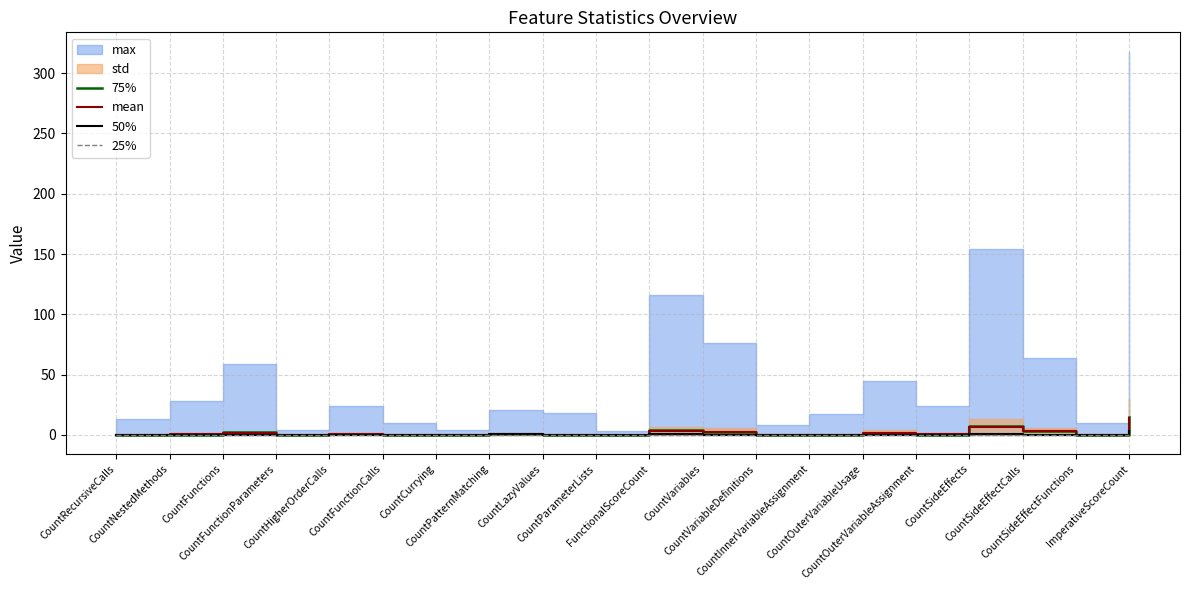

Reading left to right, list all the values displayed in this chart.

75%: CountRecursiveCalls=0.0	CountNestedMethods=0.0	CountFunctions=2.0	CountFunctionParameters=0.0	CountHigherOrderCalls=1.0	CountFunctionCalls=0.0	CountCurrying=0.0	CountPatternMatching=1.0	CountLazyValues=0.0	CountParameterLists=0.0	FunctionalScoreCount=4.0	CountVariables=2.0	CountVariableDefinitions=0.0	CountInnerVariableAssignment=0.0	CountOuterVariableUsage=1.0	CountOuterVariableAssignment=0.0	CountSideEffects=7.0	CountSideEffectCalls=3.0	CountSideEffectFunctions=0.0	ImperativeScoreCount=15.0
mean: CountRecursiveCalls=0.0	CountNestedMethods=0.6	CountFunctions=1.3	CountFunctionParameters=0.1	CountHigherOrderCalls=0.6	CountFunctionCalls=0.3	CountCurrying=0.1	CountPatternMatching=0.5	CountLazyValues=0.1	CountParameterLists=0.1	FunctionalScoreCount=3.3	CountVariables=2.3	CountVariableDefinitions=0.2	CountInnerVariableAssignment=0.1	CountOuterVariableUsage=1.5	CountOuterVariableAssignment=0.5	CountSideEffects=6.5	CountSideEffectCalls=2.9	CountSideEffectFunctions=0.2	ImperativeScoreCount=14.2
50%: CountRecursiveCalls=0.0	CountNestedMethods=0.0	CountFunctions=0.0	CountFunctionParameters=0.0	CountHigherOrderCalls=0.0	CountFunctionCalls=0.0	CountCurrying=0.0	CountPatternMatching=1.0	CountLazyValues=0.0	CountParameterLists=0.0	FunctionalScoreCount=1.0	CountVariables=0.0	CountVariableDefinitions=0.0	CountInnerVariableAssignment=0.0	CountOuterVariableUsage=0.0	CountOuterVariableAssignment=0.0	CountSideEffects=1.0	CountSideEffectCalls=0.0	CountSideEffectFunctions=0.0	ImperativeScoreCount=3.0
25%: CountRecursiveCalls=0.0	CountNestedMethods=0.0	CountFunctions=0.0	CountFunctionParameters=0.0	CountHigherOrderCalls=0.0	CountFunctionCalls=0.0	CountCurrying=0.0	CountPatternMatching=0.0	CountLazyValues=0.0	CountParameterLists=0.0	FunctionalScoreCount=0.0	CountVariables=0.0	CountVariableDefinitions=0.0	CountInnerVariableAssignment=0.0	CountOuterVariableUsage=0.0	CountOuterVariableAssignment=0.0	CountSideEffects=0.0	CountSideEffectCalls=0.0	CountSideEffectFunctions=0.0	ImperativeScoreCount=0.0